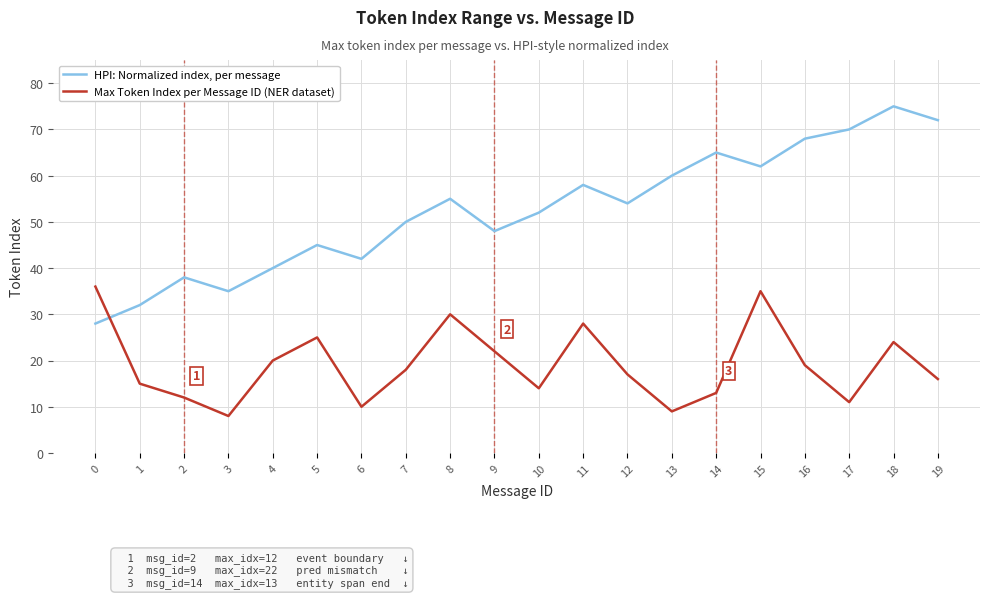

Which series has the widest spread of values?

HPI: Normalized index, per message